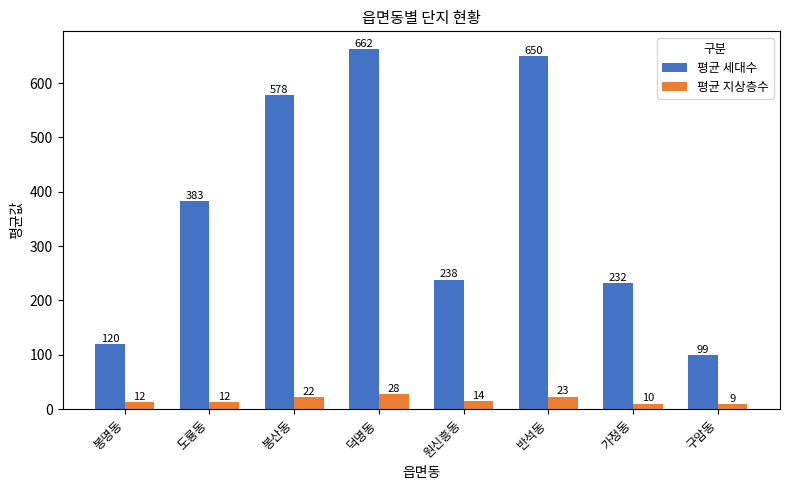

What is the sum of all 평균 세대수 values?

2962